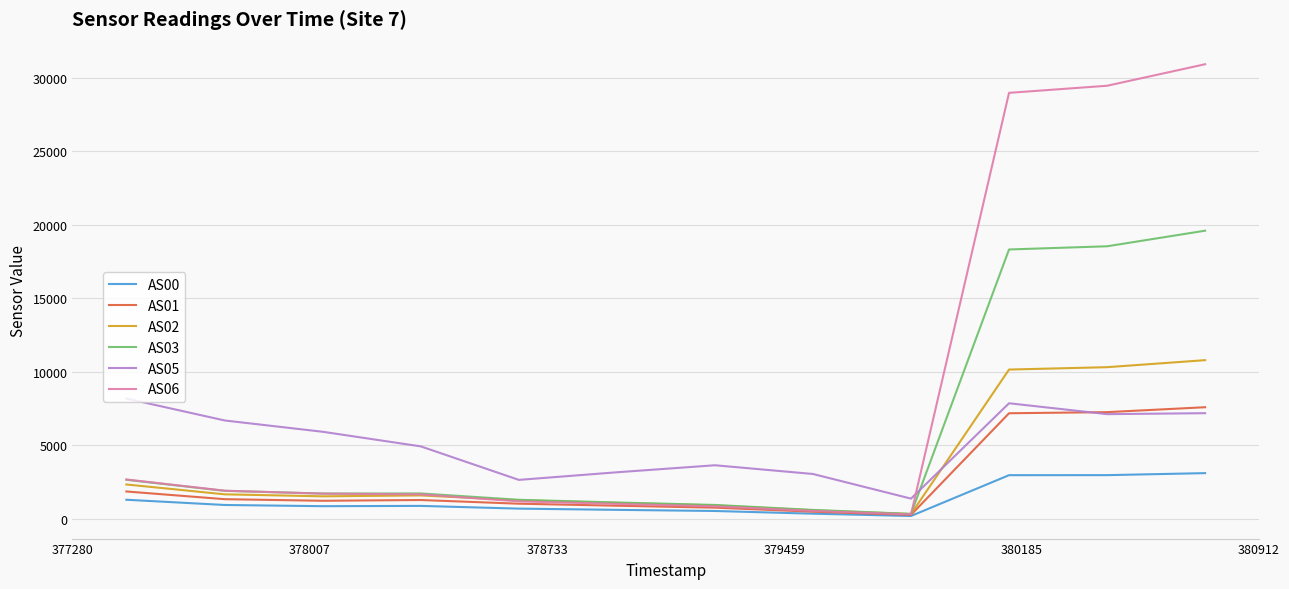

What is the maximum value shown in the chart?

30942